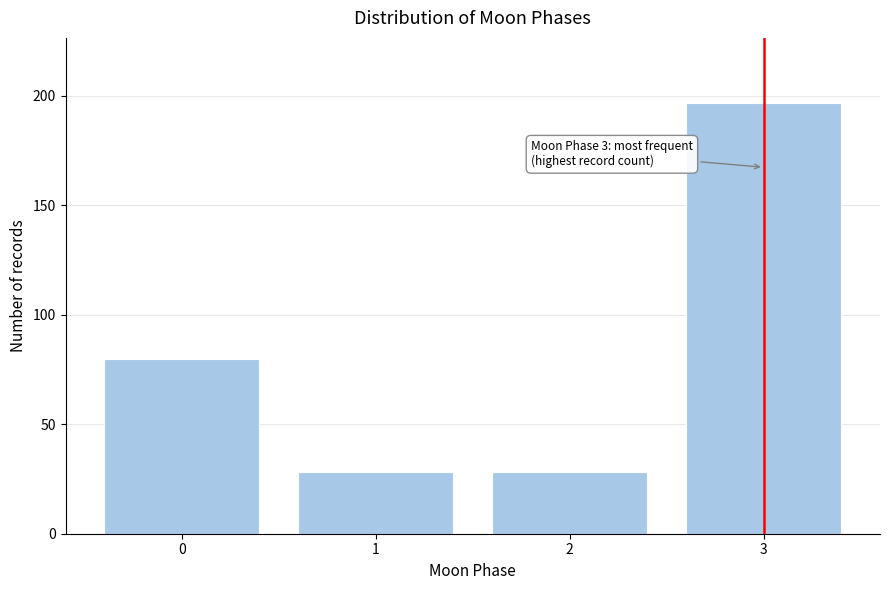

Reading left to right, transcribe all the data shown in this chart.

0=80	1=28	2=28	3=197